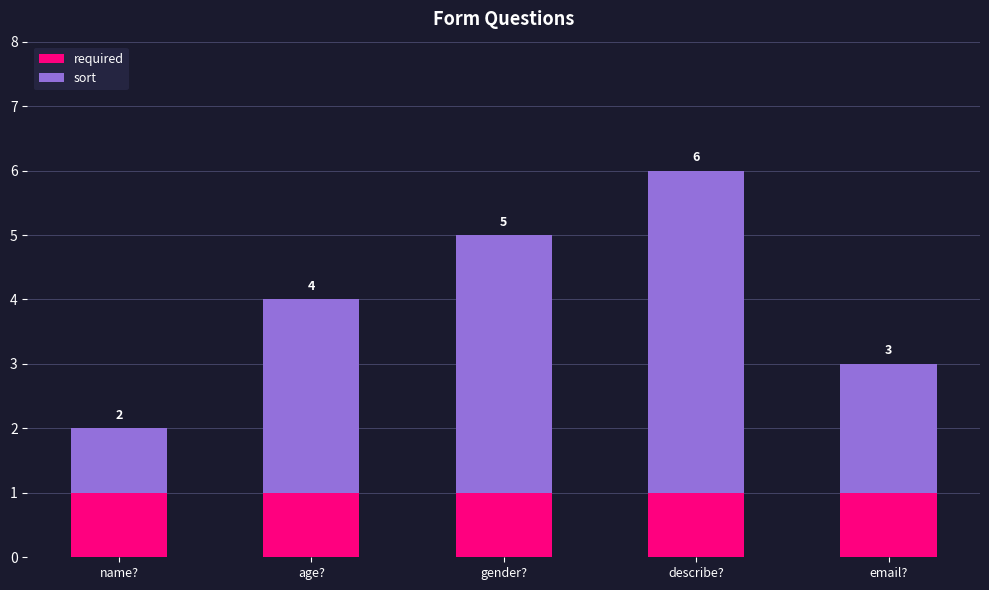

What is the sum of all required values?

5